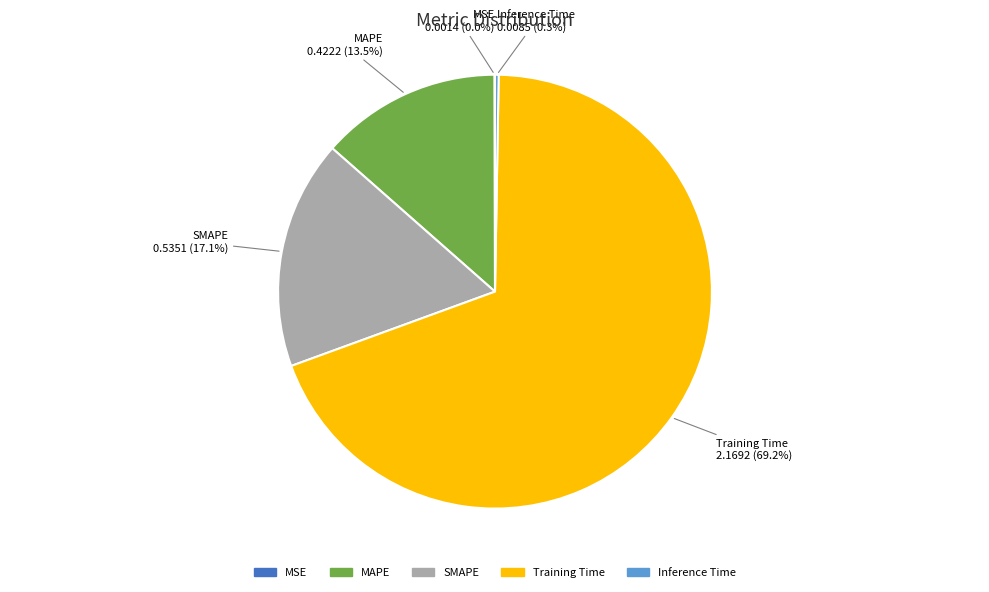

What is the total percentage of SMAPE and Training Time?

86.2%